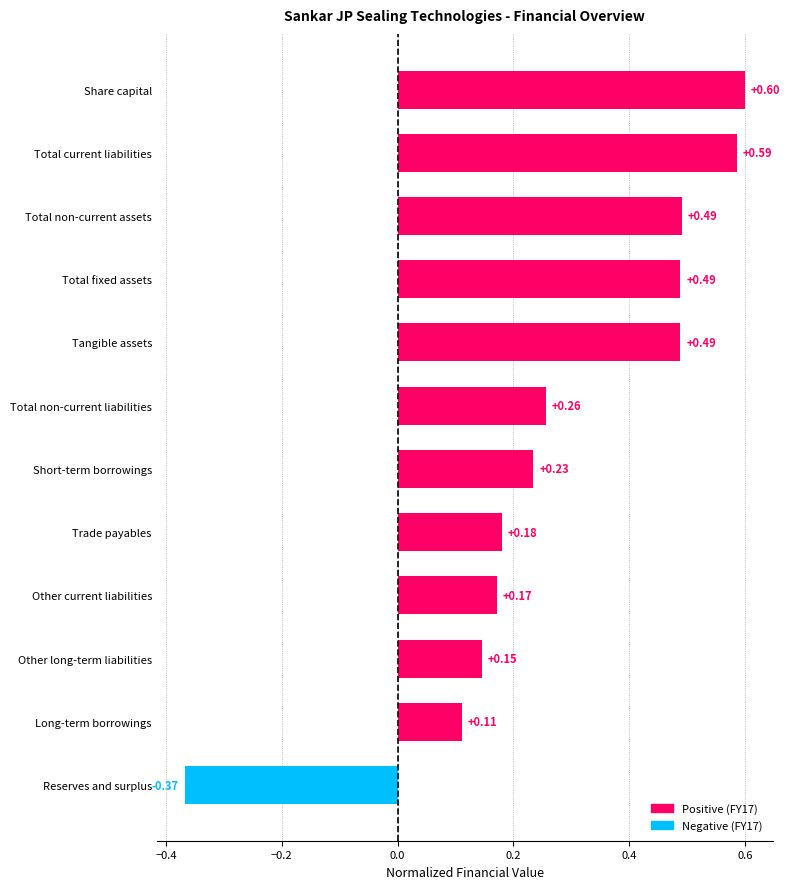

What is the difference between the maximum and minimum values?

1.0